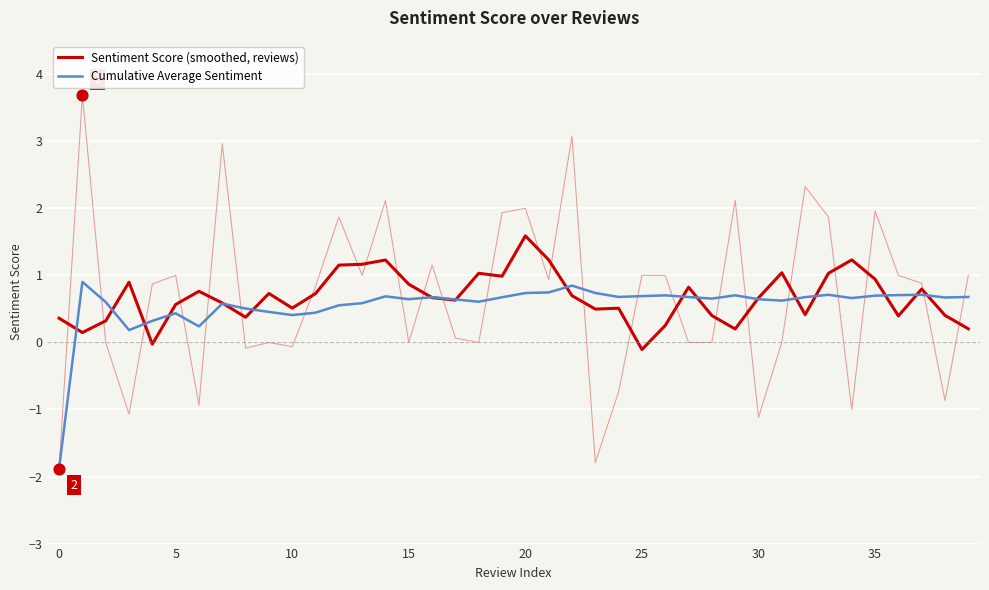

At which category is the sum across all series the highest?

20